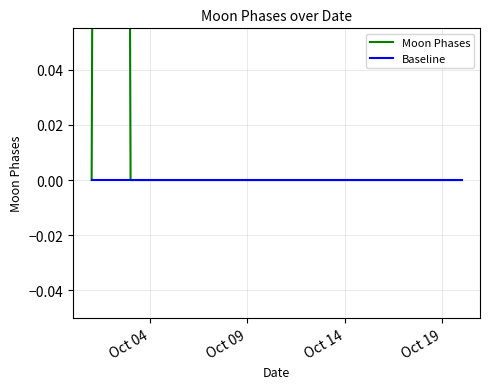

Which series has the widest spread of values?

Moon Phases